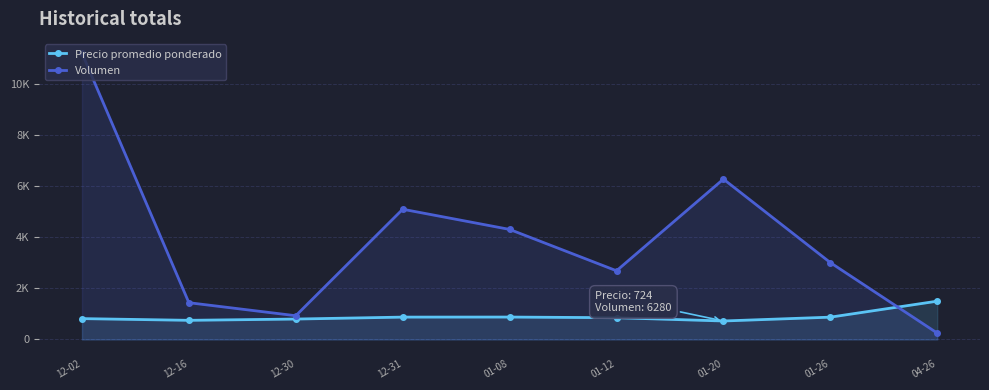

At 01-12, list the series in order from largest to smallest.

Volumen, Precio promedio ponderado